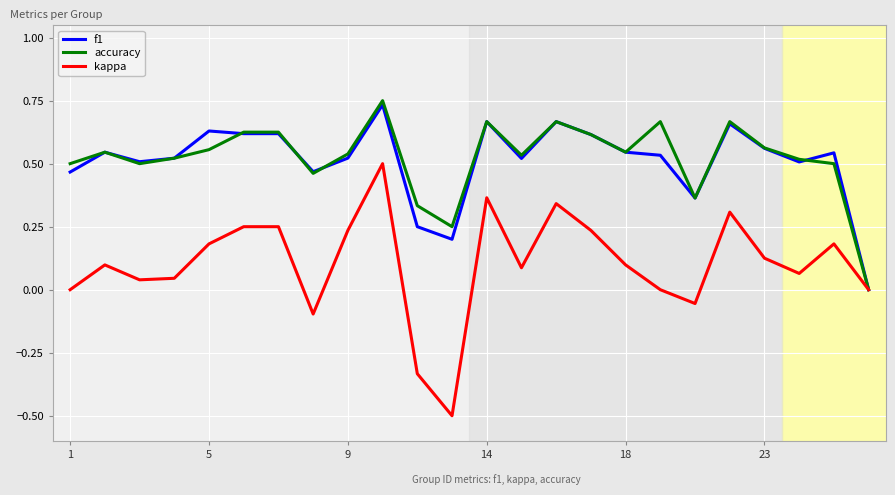

List the series in order of their peak value, highest first.

accuracy, f1, kappa